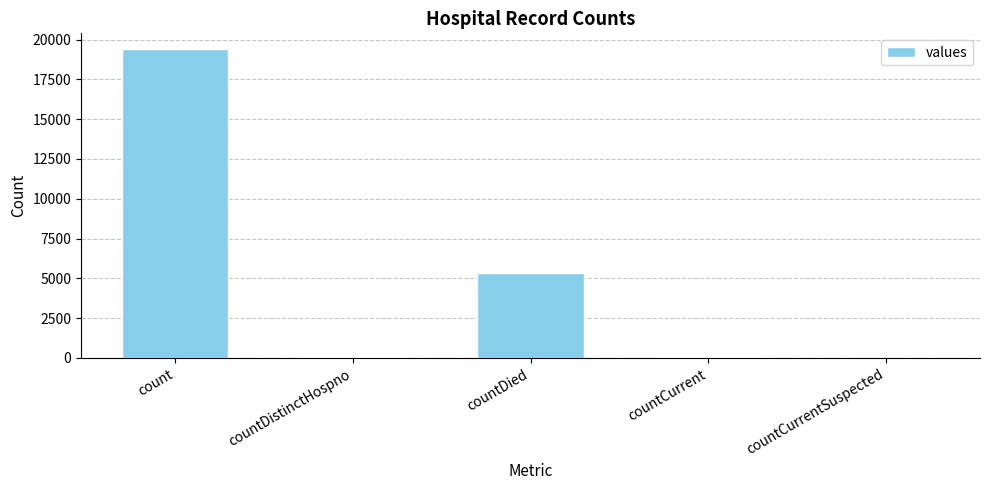

How many distinct data groups are displayed?

1